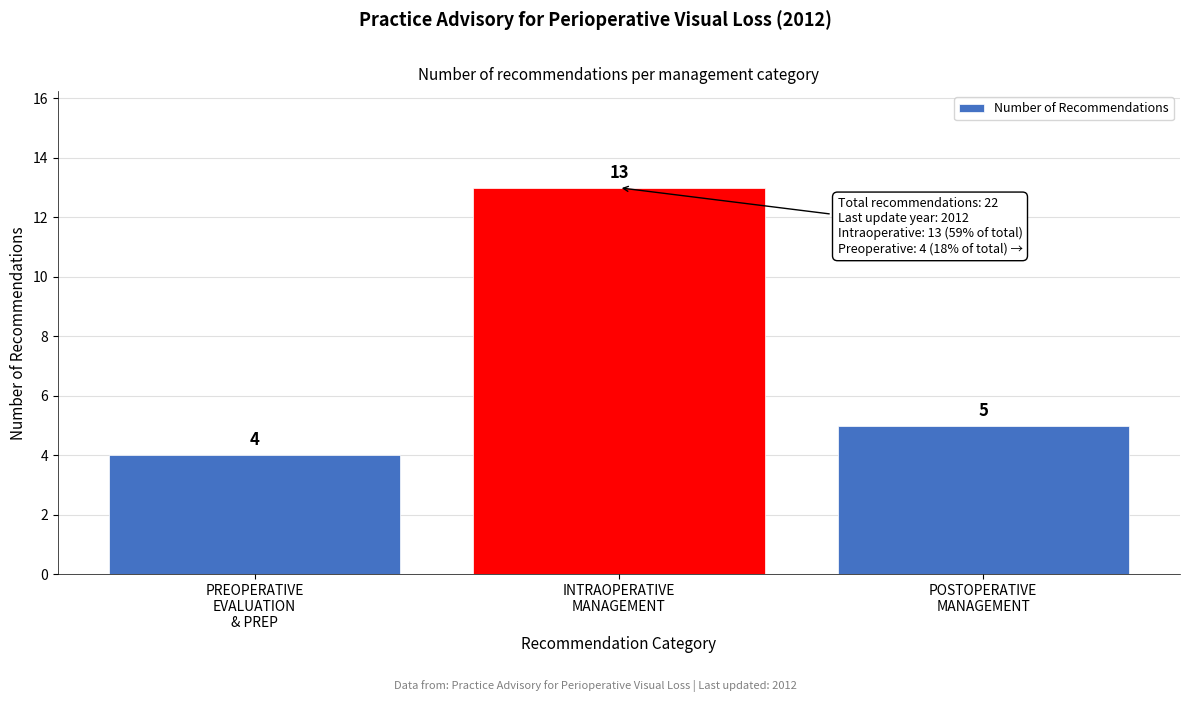

Reading left to right, what are all the values shown in this chart?

4	13	5